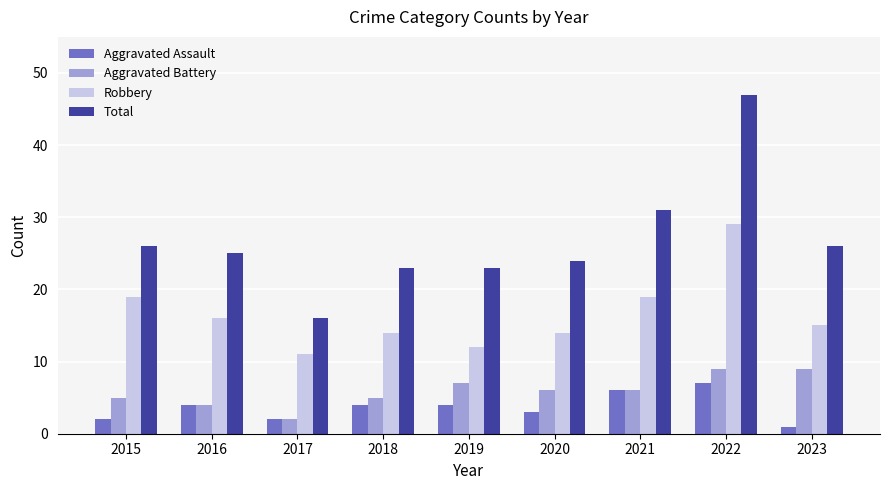

What is the average value of the Aggravated Battery series?

6